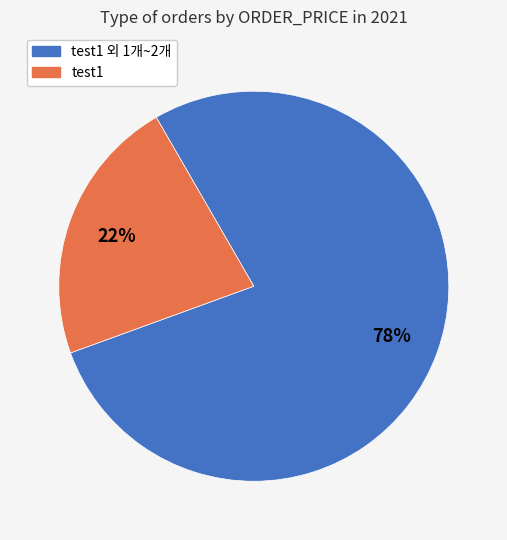

Is there any slice that represents more than half of the pie?

Yes